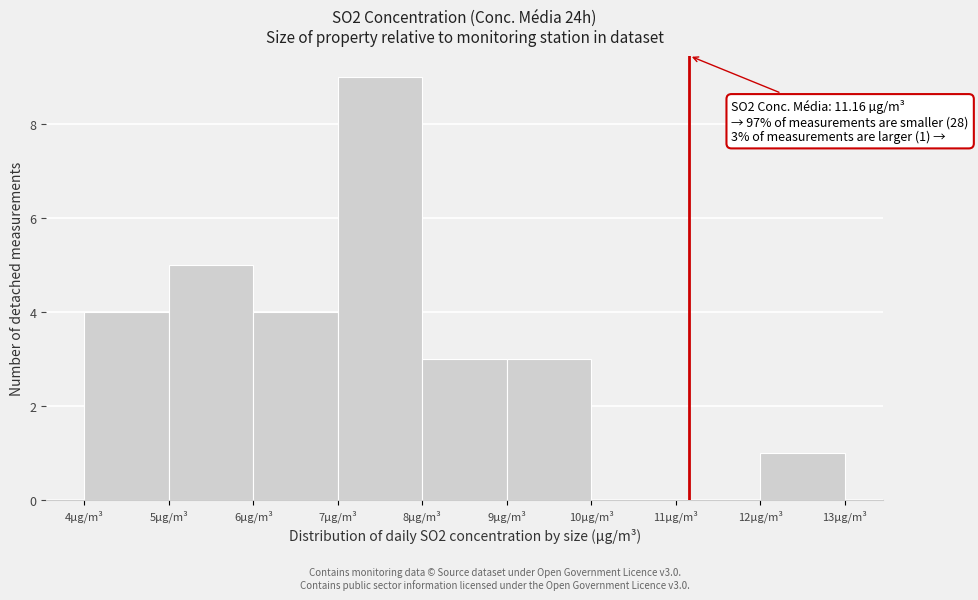

Over which range of the x-axis is the bar tallest?

7 to 8